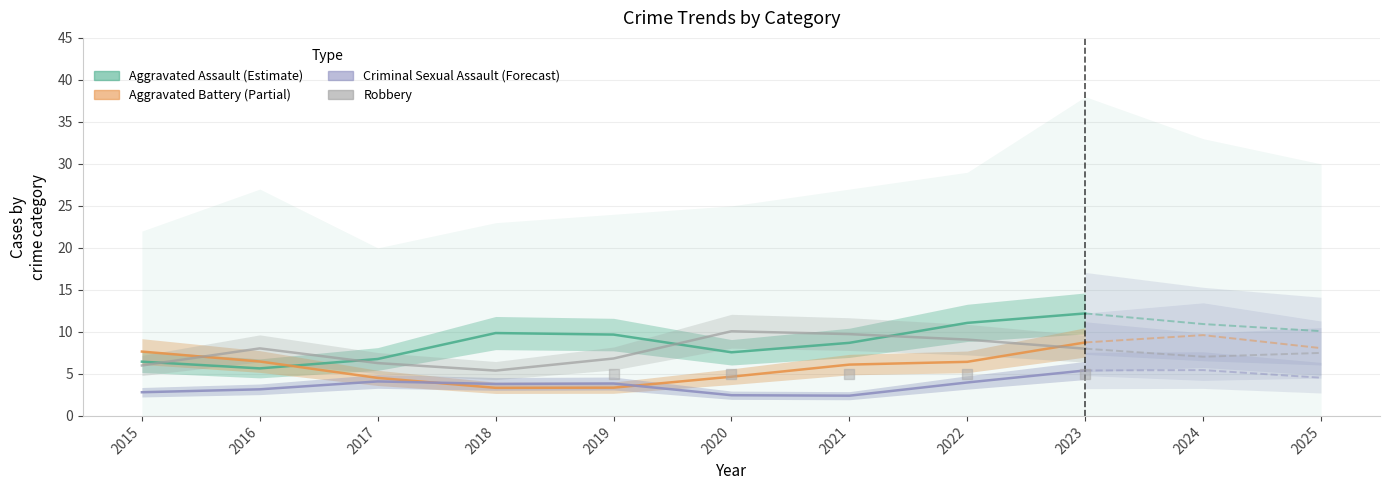

Which series has the widest spread of Y values?

Aggravated Assault